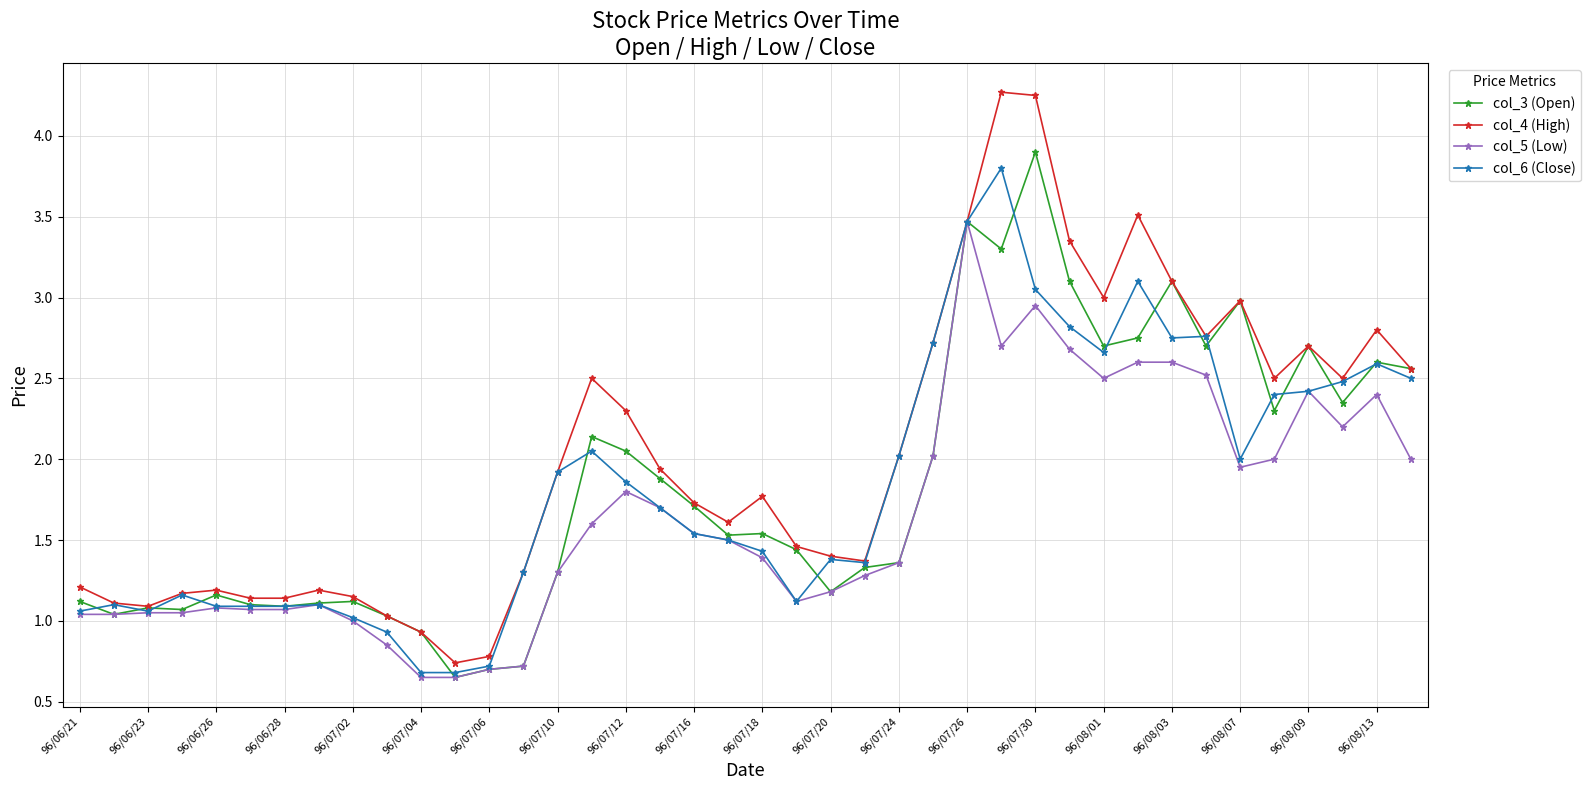

True or false: col_4 (High) has more than 0 interior local peaks.

True